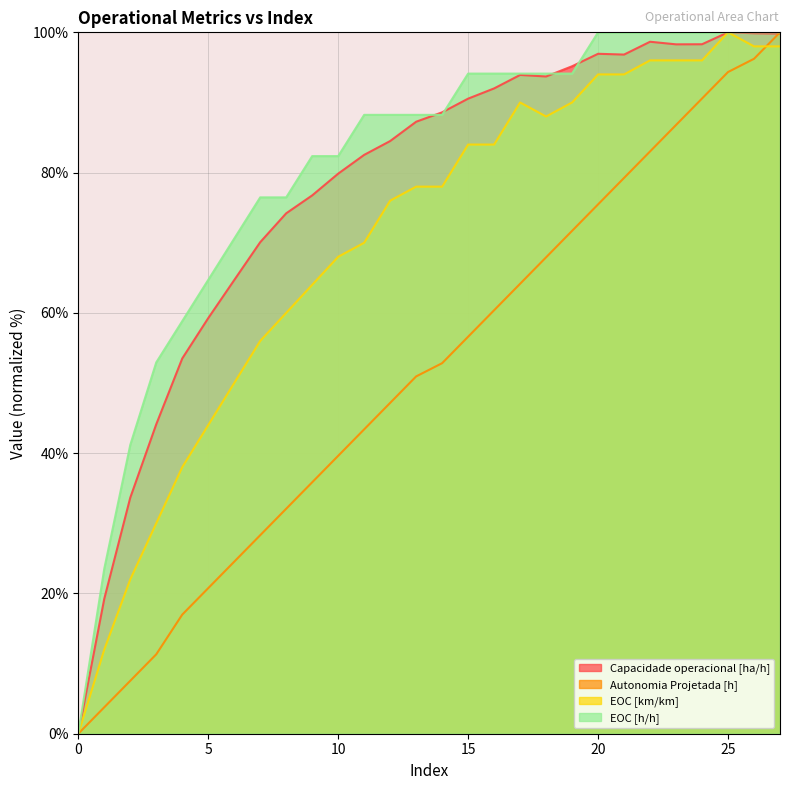

Between 5 and 18, which series saw the biggest shift?

Autonomia Projetada [h]